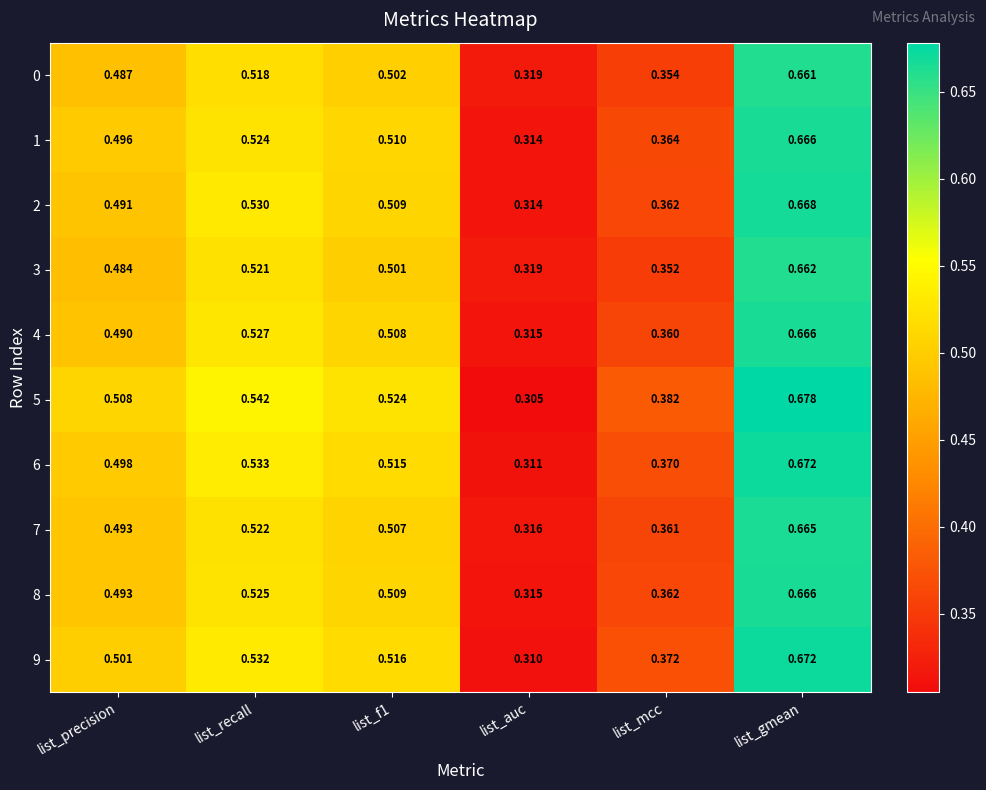

Which label corresponds to the smallest value in the chart?

list_auc